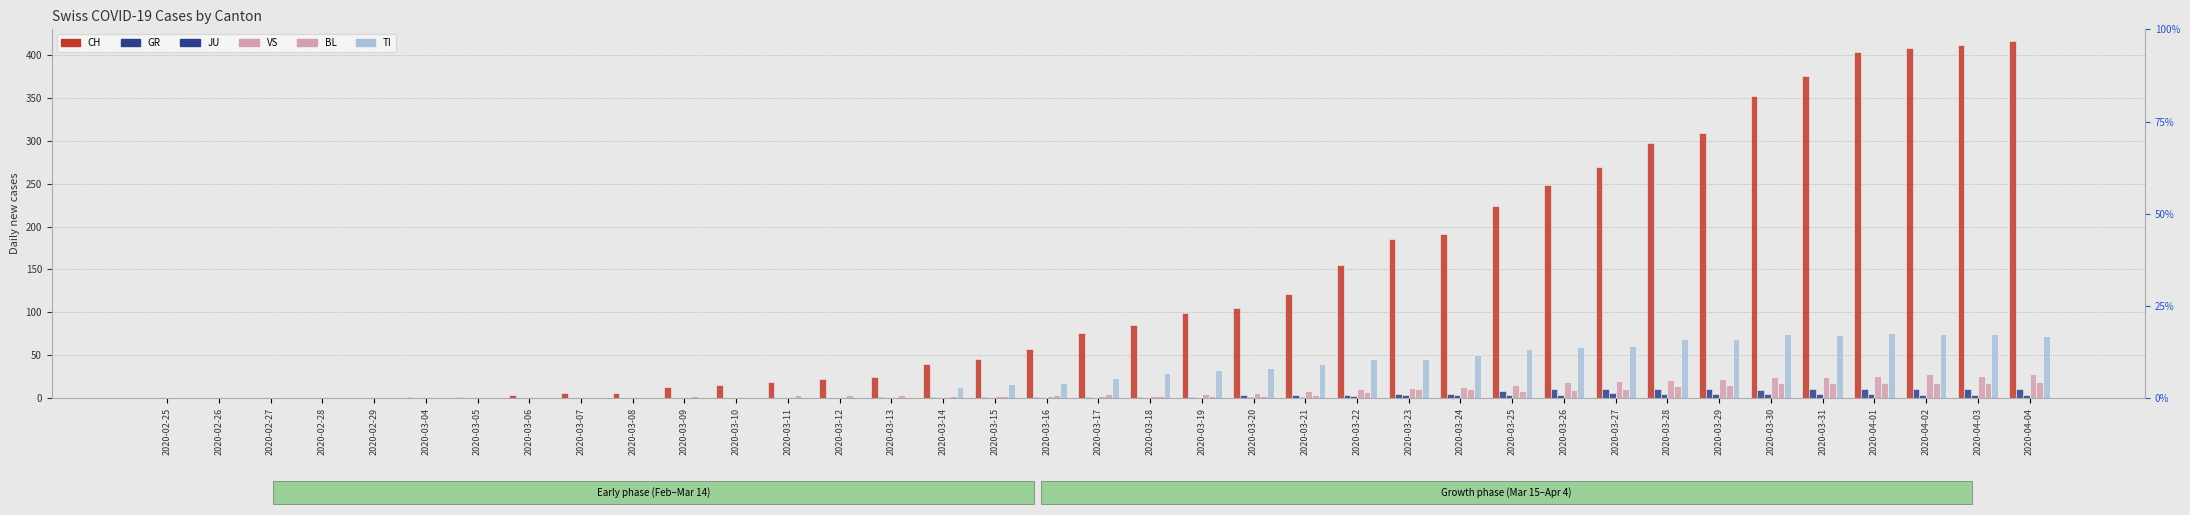

What is the value of the VS bar at the 23rd from the left?

8